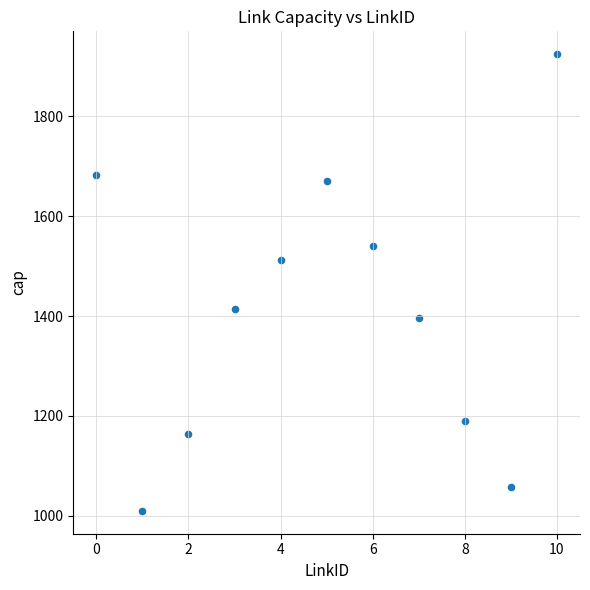

What is the average Y value?

1415